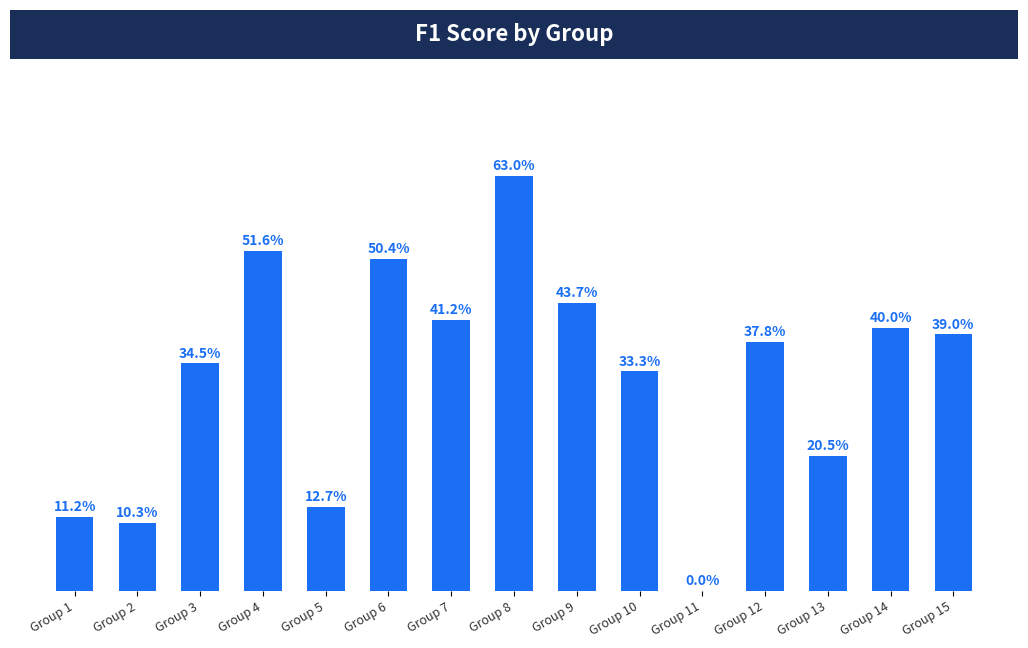

Are the bars grouped side by side (vs. stacked)?

No